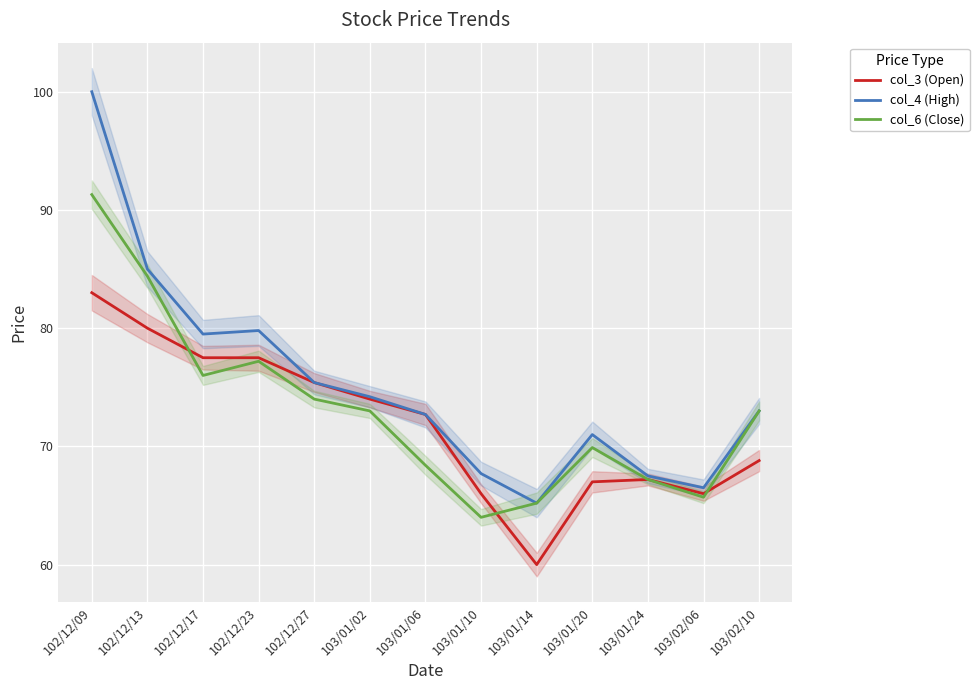

At which label is col_6 (Close) closest to 77?

102/12/23